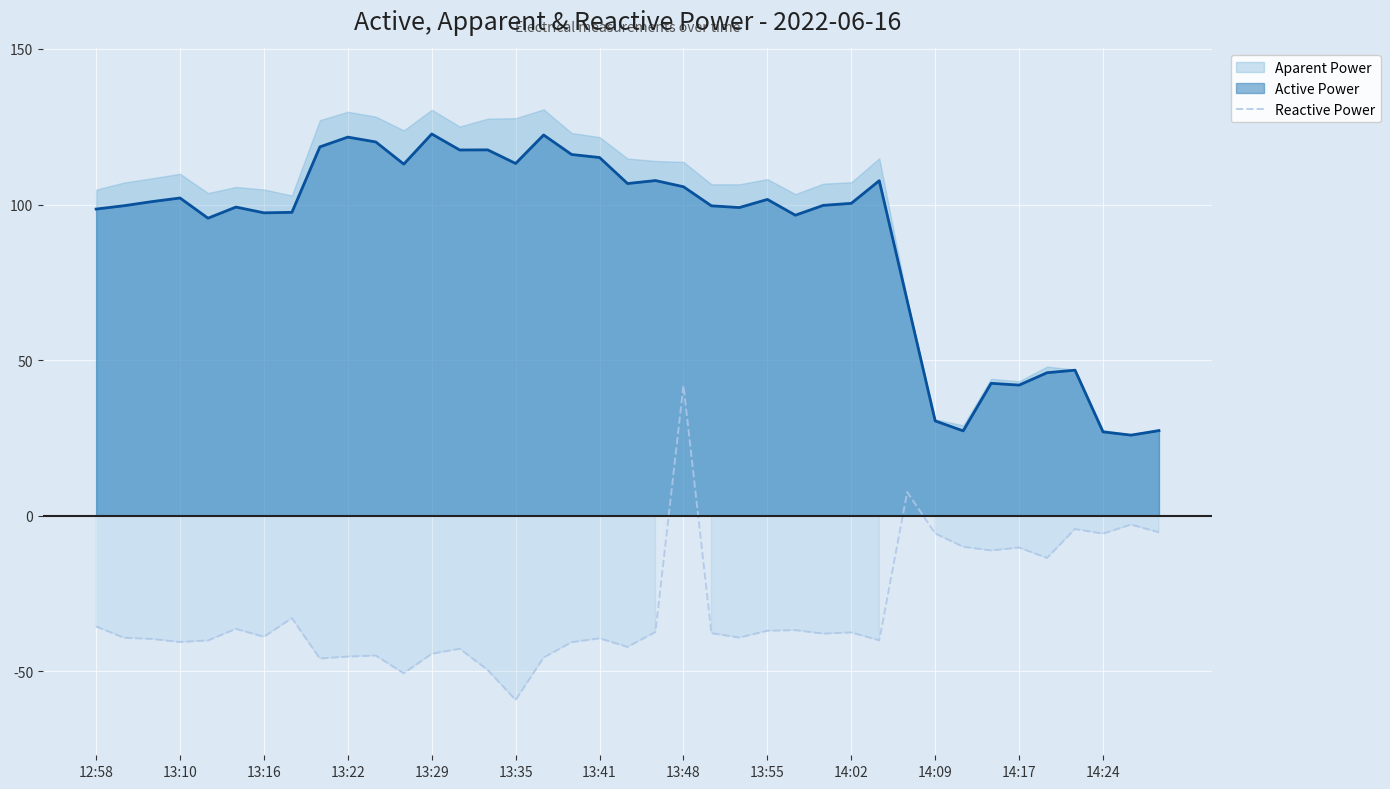

How many categories are shown in the chart?

39